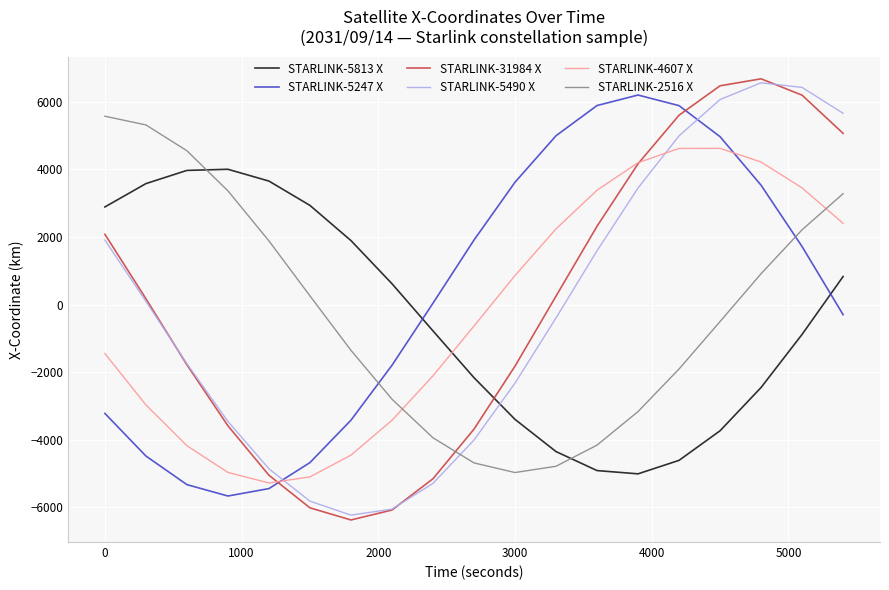

True or false: STARLINK-31984 X and STARLINK-5247 X intersect in this chart.

True